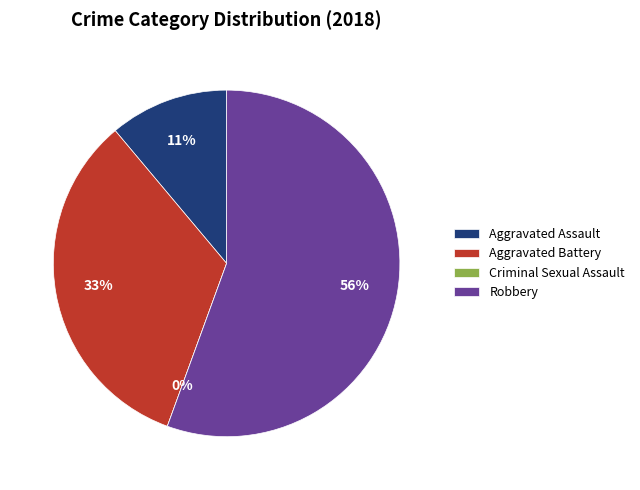

True or false: Aggravated Assault accounts for 11% of the total.

True